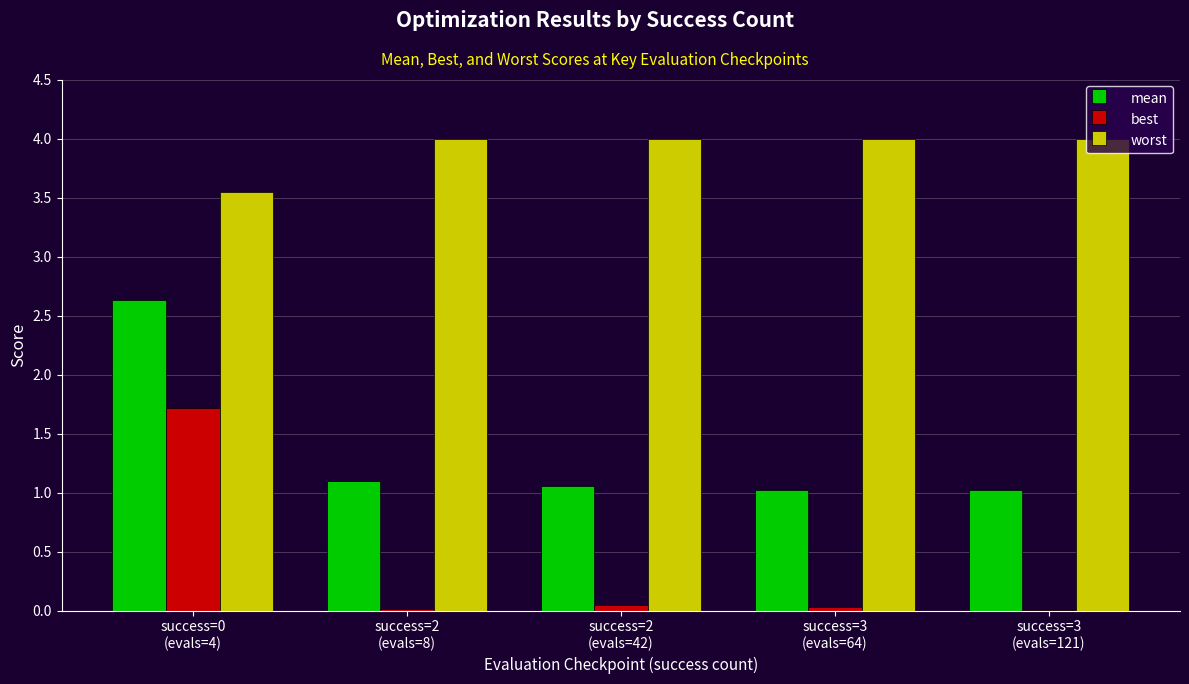

Which series has the largest total across all categories?

worst